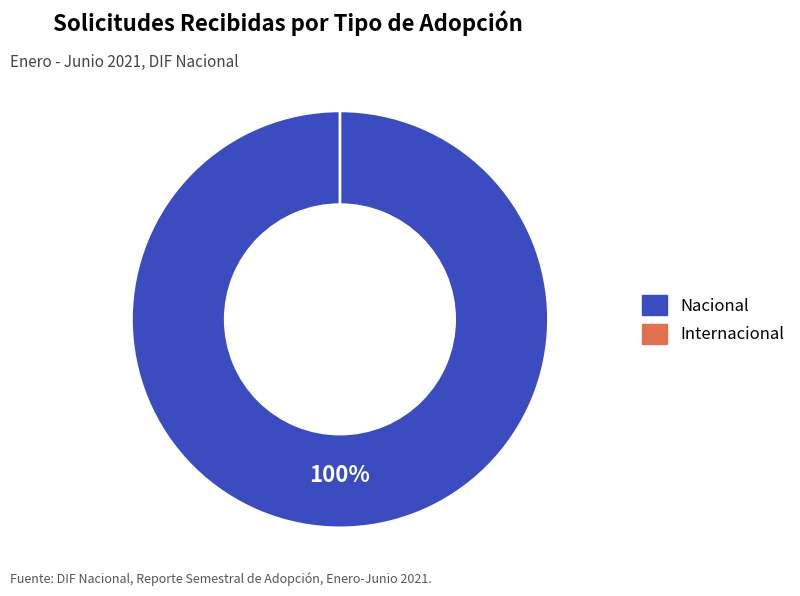

Between Nacional and Internacional, which is larger?

Nacional